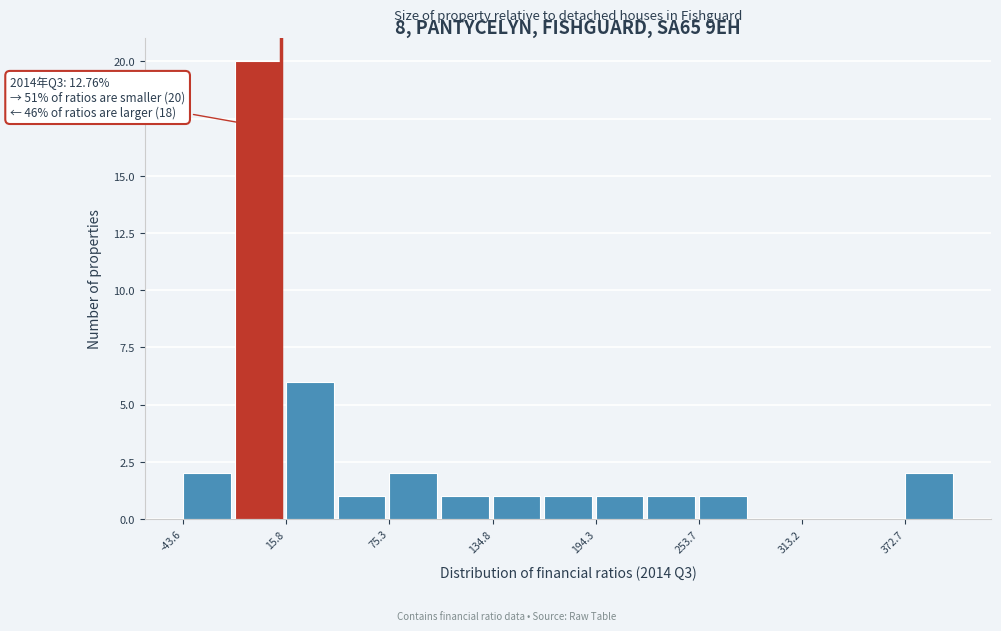

Read against the x-axis, roughly where is the centre of the tallest bar?

0